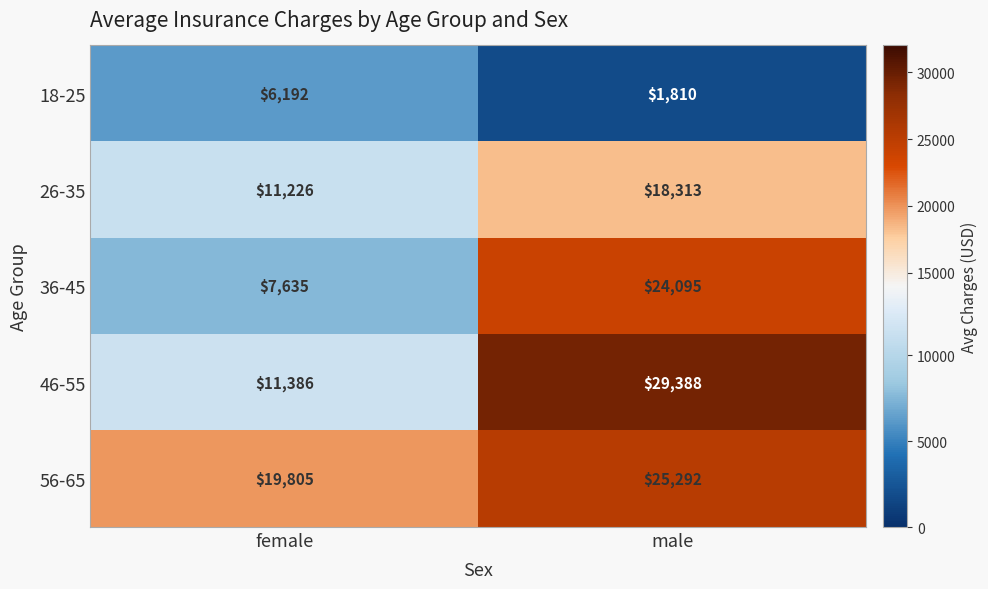

Reading right to left, what are all the values shown in this chart?

18-25: 1810	6192
26-35: 18313	11226
36-45: 24095	7635
46-55: 29388	11386
56-65: 25292	19805